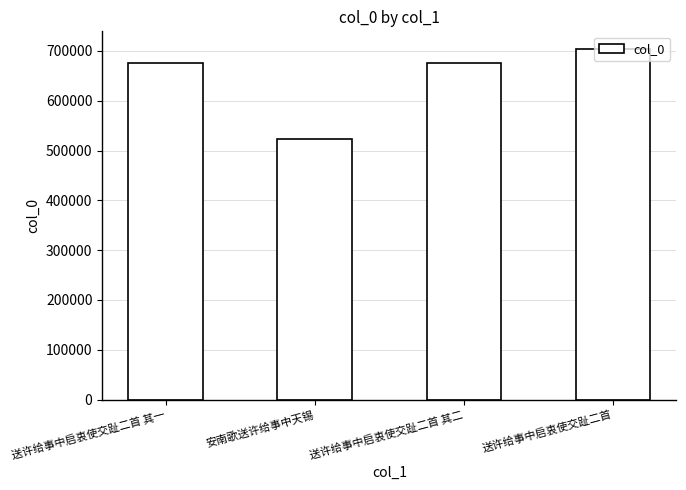

What is the label of the 2nd bar from the left?

安南歌送许给事中天锡